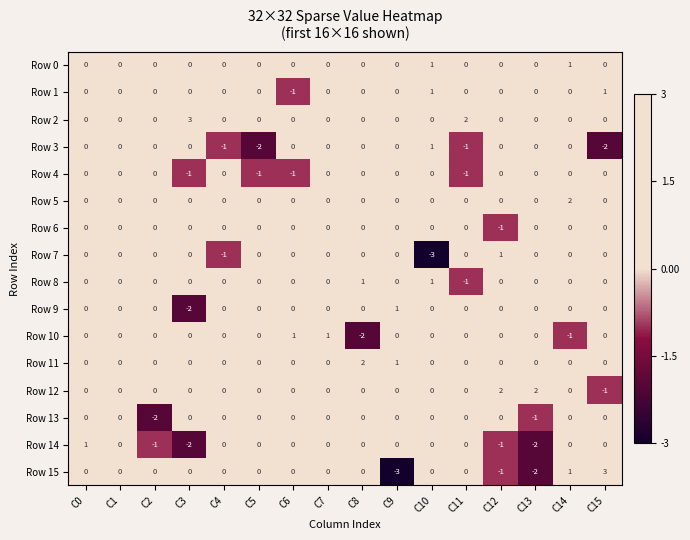

At which category is the sum across all series the highest?

C14